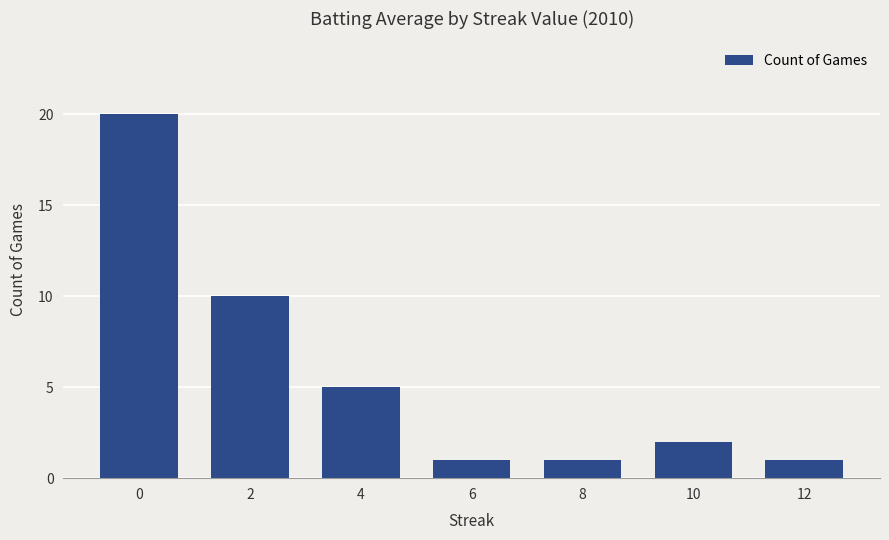

True or false: the data shows 2 at 10.

True